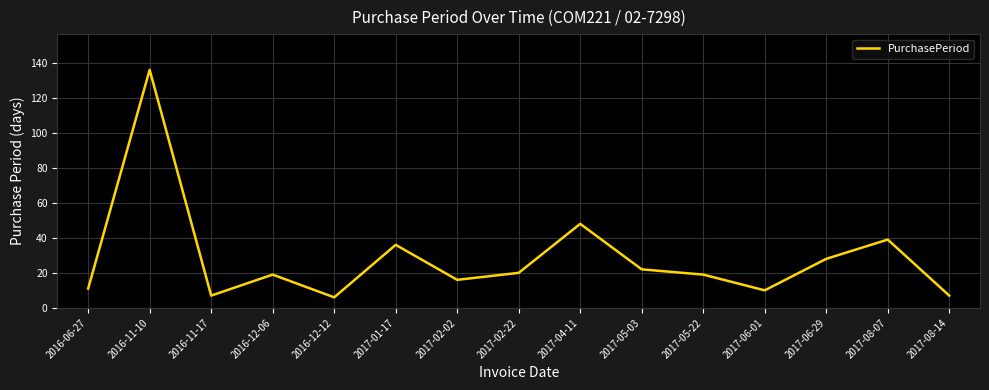

What is the difference between the maximum and second lowest values?

129